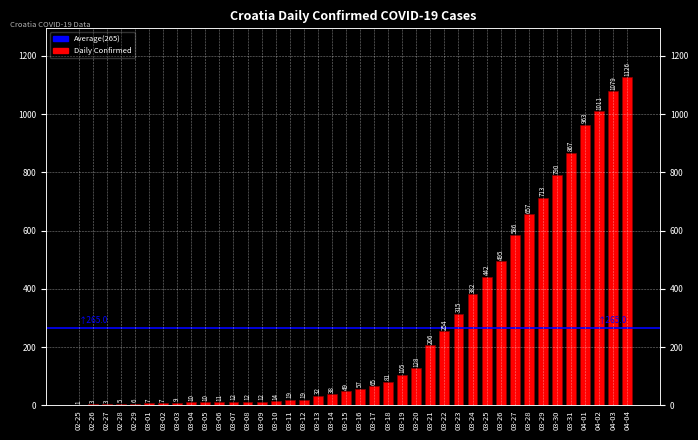

Reading left to right, extract all data points from this chart.

1	3	3	5	6	7	7	9	10	10	11	12	12	12	14	19	19	32	38	49	57	65	81	105	128	206	254	315	382	442	495	586	657	713	790	867	963	1011	1079	1126